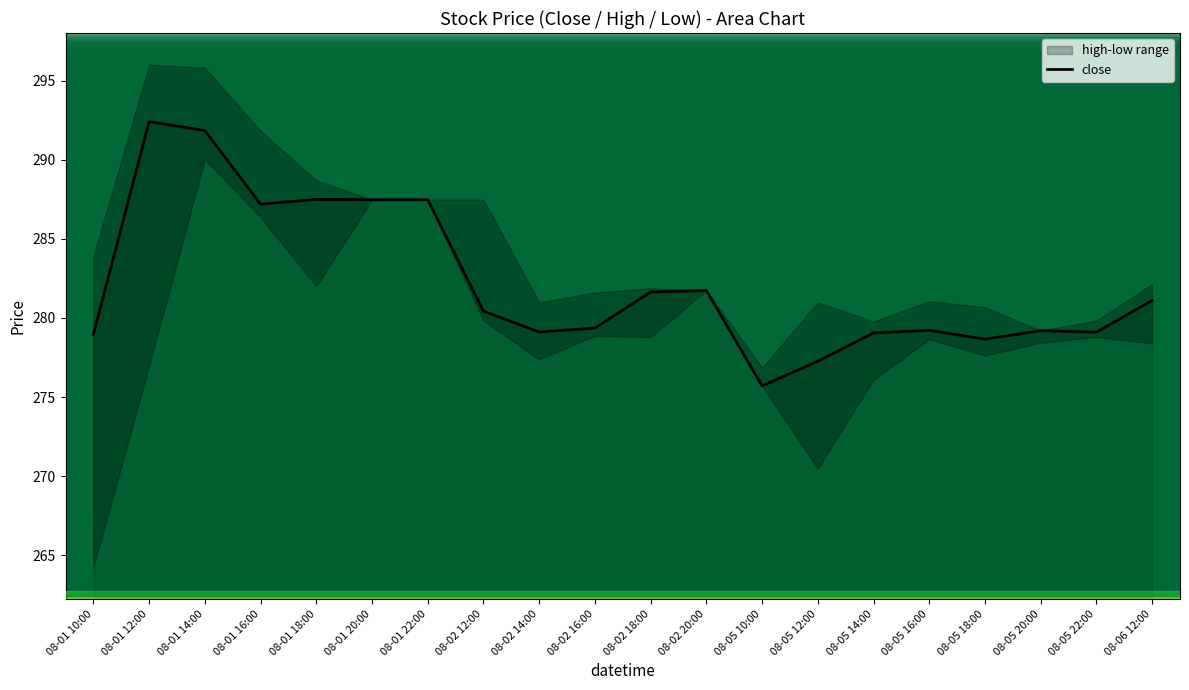

Is it true that the value at 08-05 10:00 is 275.7?

True